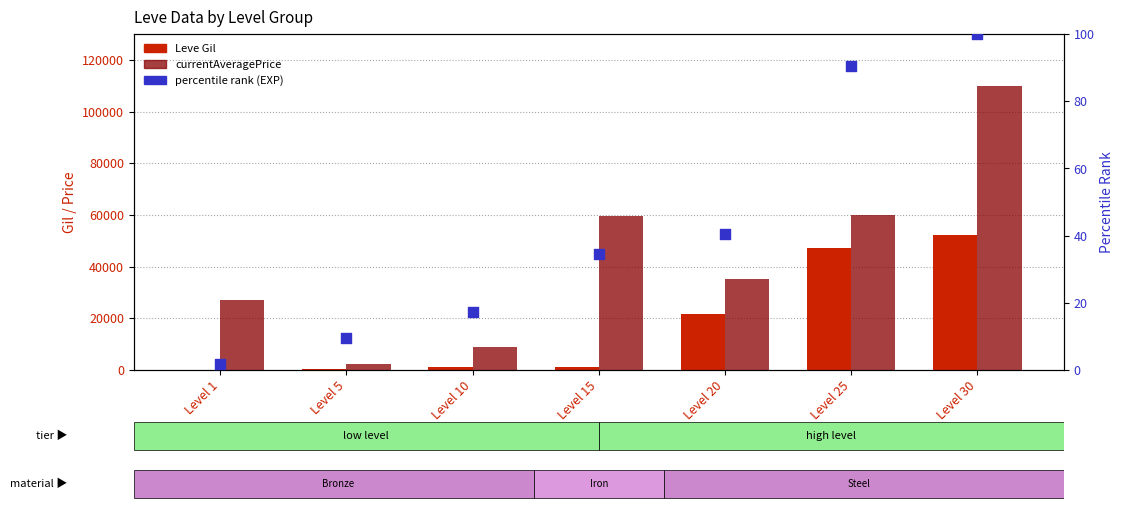

What is the total value across all series at Level 15?

60524.6